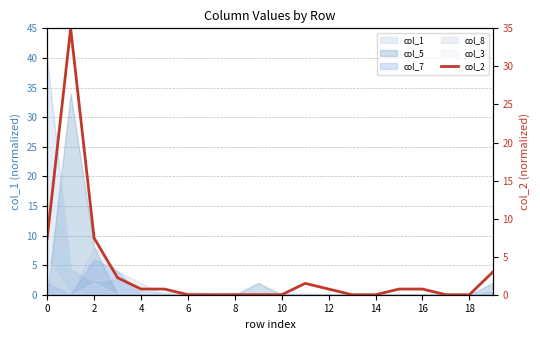

How many points are higher than both their immediate neighbors (excluding endpoints)?

2